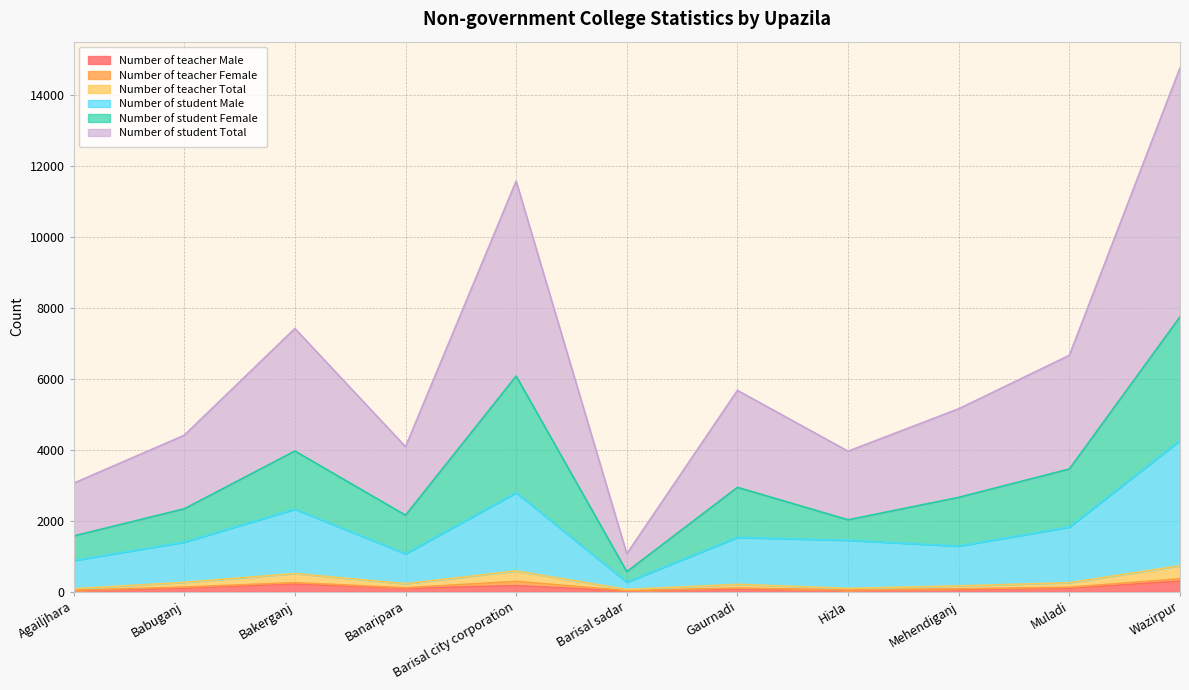

Where does the Number of teacher Male series first go above 96?

Babuganj